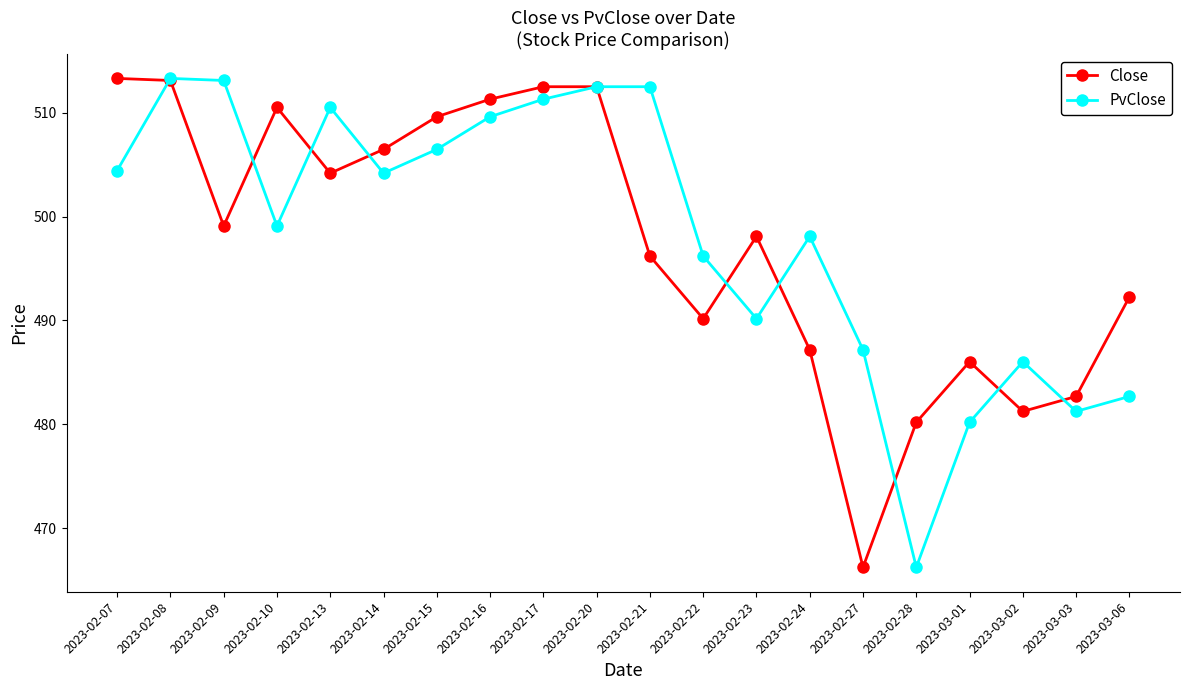

What is the sum of all PvClose values?

9965.0